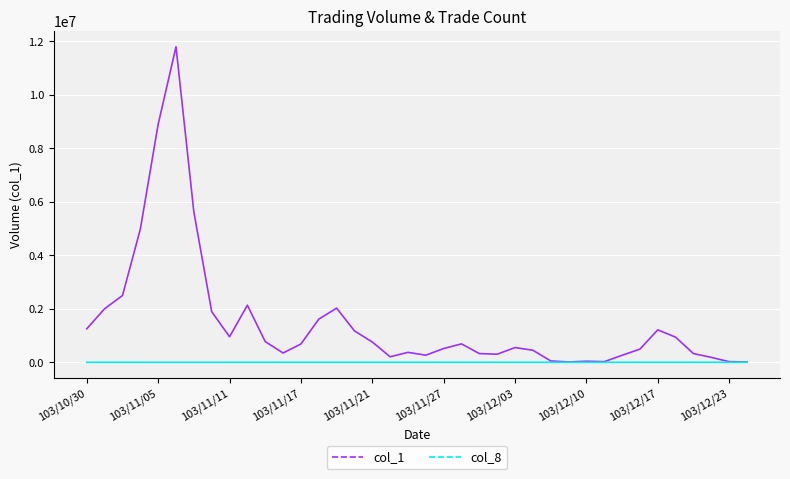

Which series has the widest spread of values?

col_1